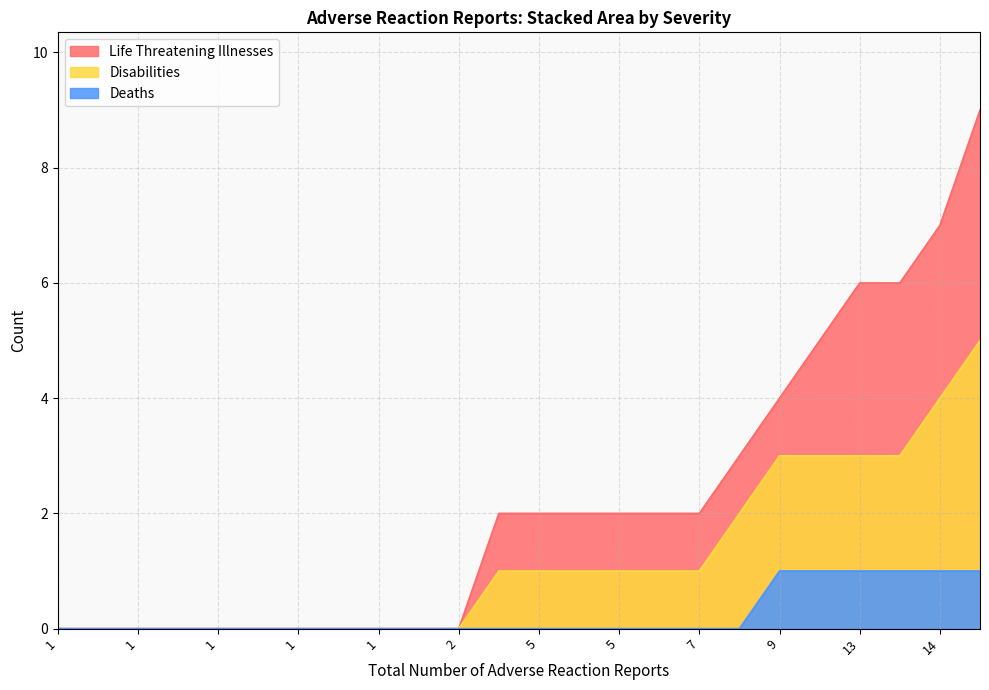

Is the value of Disabilities at 1 greater than the value of Deaths at 9?

No